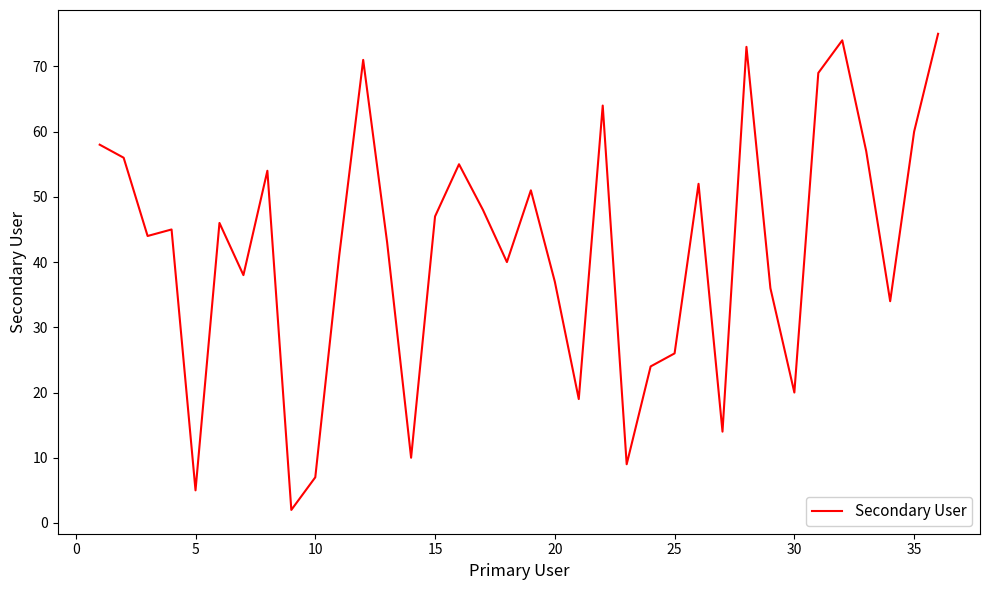

What is the maximum value shown in the chart?

75